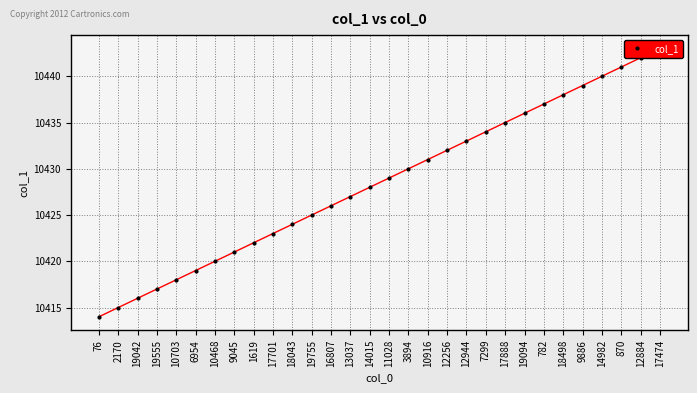

What is the ratio of the value at 17888 to the value at 10468?

1.0